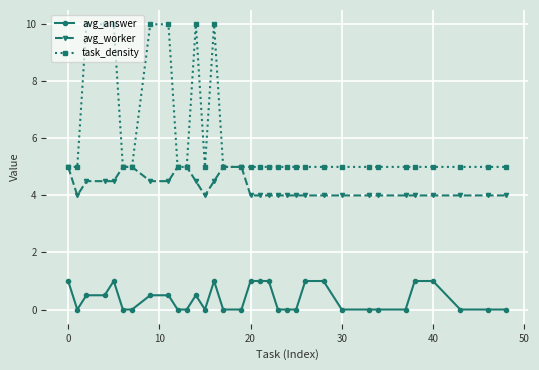

Which series has the largest total across all categories?

task_density